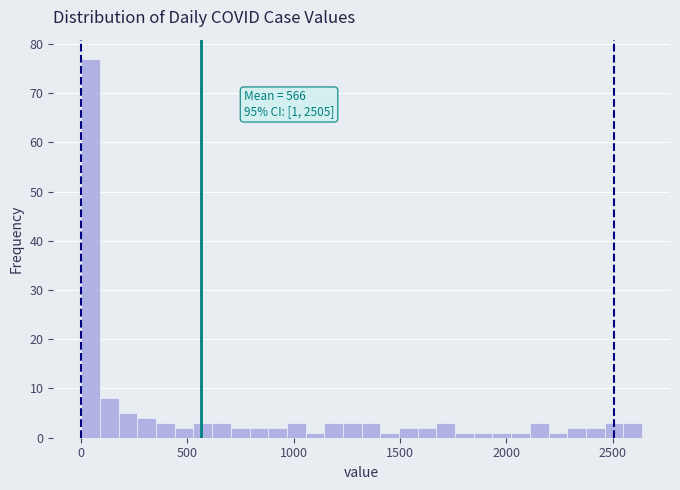

Read against the x-axis, roughly where is the centre of the tallest bar?

50